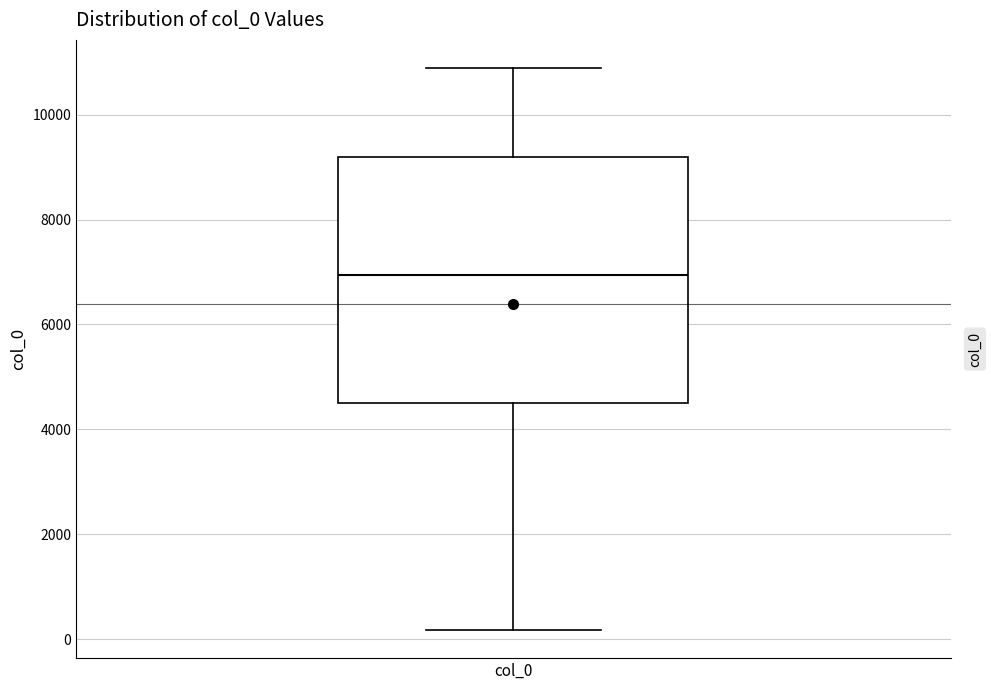

Where does the upper whisker of the box for col_0 end on the y-axis? The values are not printed on the chart, so give them approximately, as read against the axis.

10800